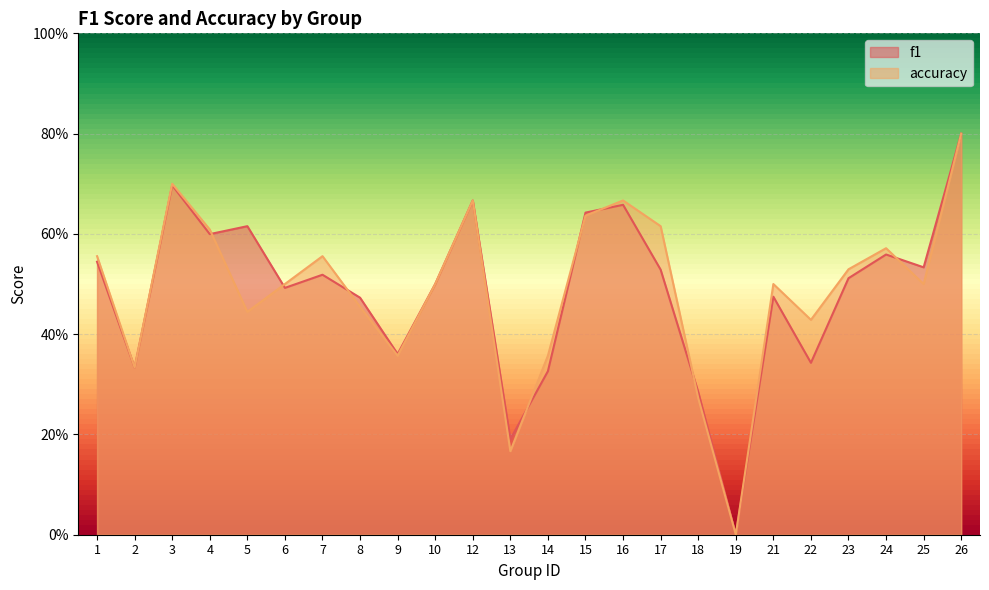

Reading left to right, what are all the values shown in this chart?

f1: 0.5	0.3	0.7	0.6	0.6	0.5	0.5	0.5	0.4	0.5	0.7	0.2	0.3	0.6	0.7	0.5	0.3	0.0	0.5	0.3	0.5	0.6	0.5	0.8
accuracy: 0.6	0.3	0.7	0.6	0.4	0.5	0.6	0.5	0.4	0.5	0.7	0.2	0.4	0.6	0.7	0.6	0.3	0.0	0.5	0.4	0.5	0.6	0.5	0.8